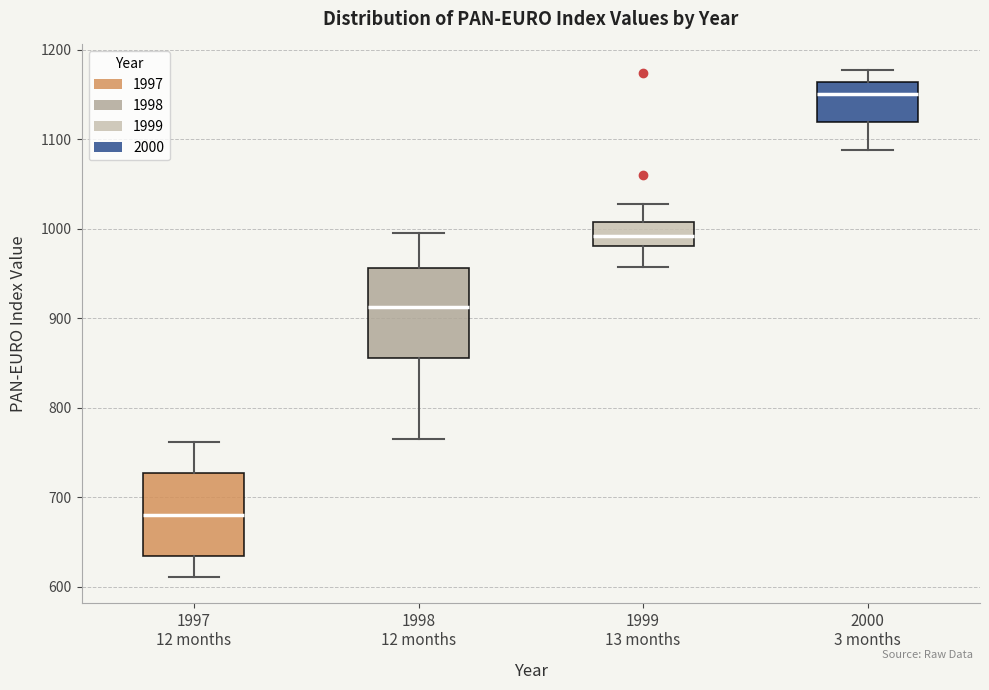

Reading left to right, read every box against the y-axis: the position of its median line, the range the box covers, and the ends of its whiskers. The values are not printed on the chart, so give them approximately, as read against the axis.

1997 12 months: median 680, box 630 to 730, whiskers 610 to 760
1998 12 months: median 910, box 850 to 960, whiskers 770 to 1000
1999 13 months: median 990, box 980 to 1010, whiskers 960 to 1030
2000 3 months: median 1150, box 1120 to 1160, whiskers 1090 to 1180